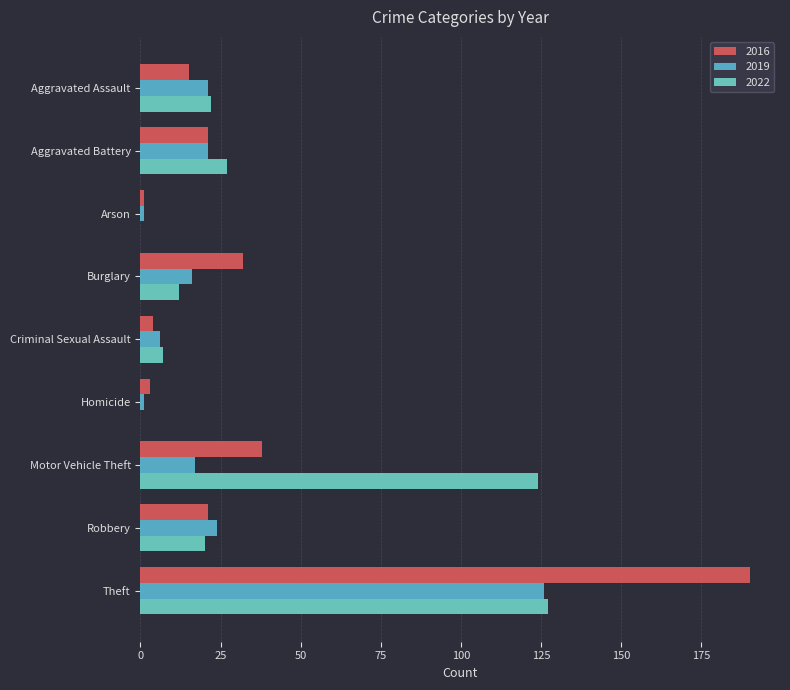

How many distinct data groups are displayed?

3